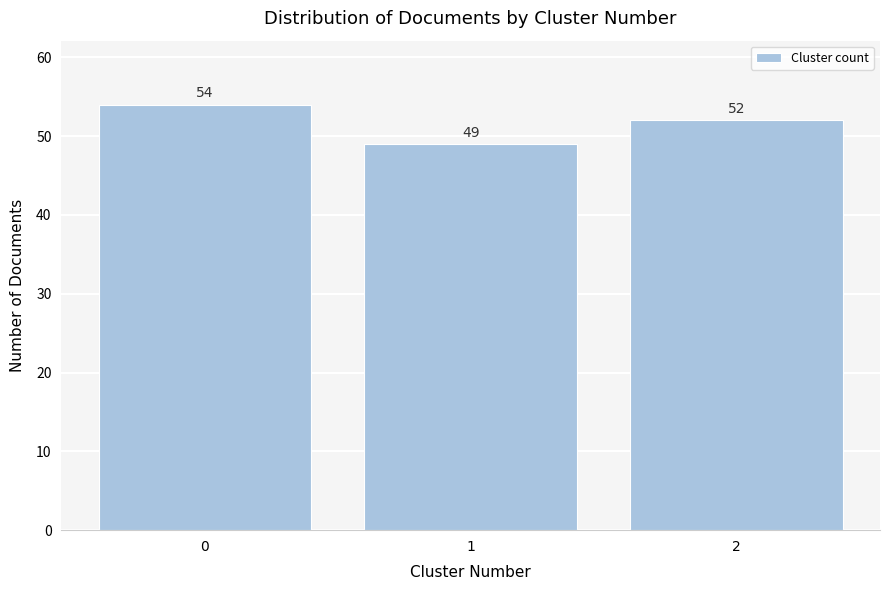

Reading right to left, extract all data points from this chart.

52	49	54